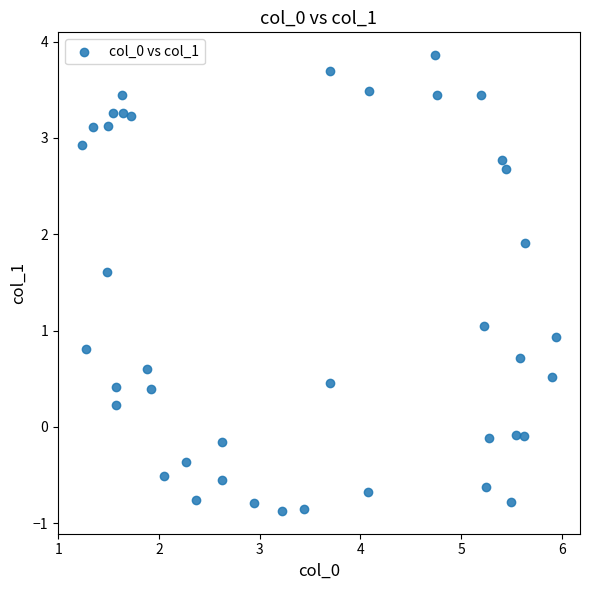

What is the range of X values (max minus min)?

4.7